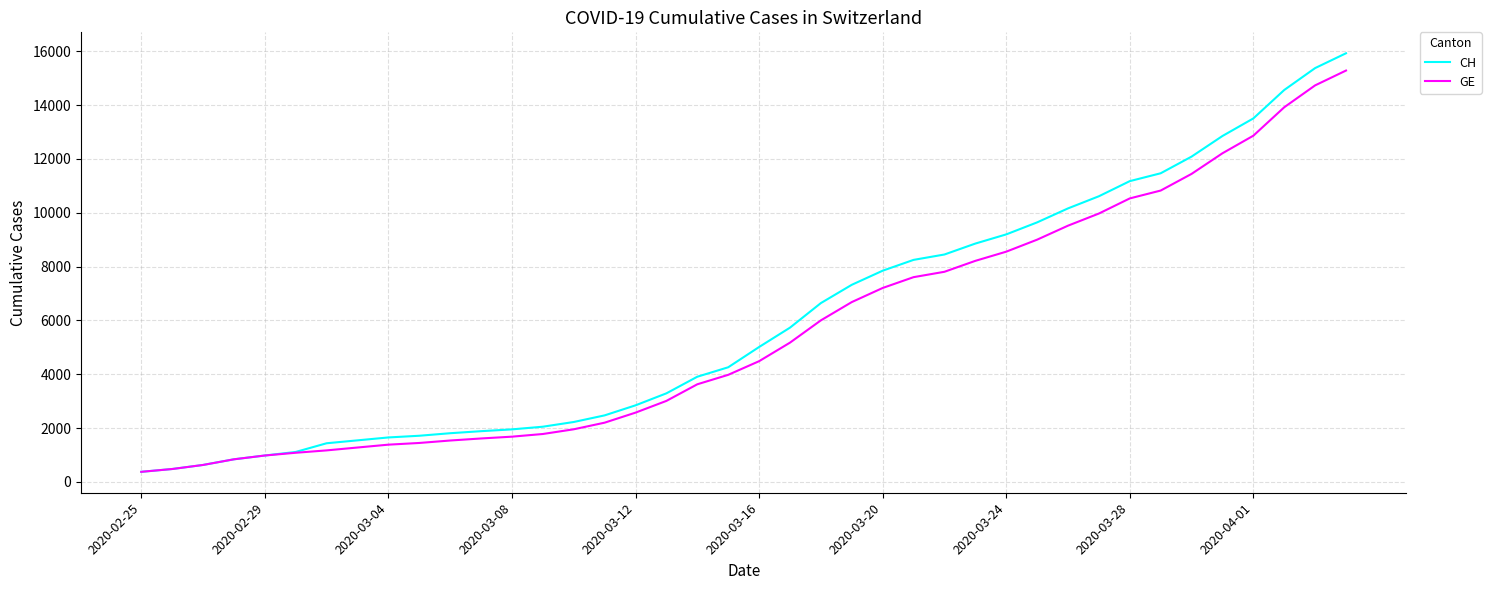

What is the smallest value displayed?

375